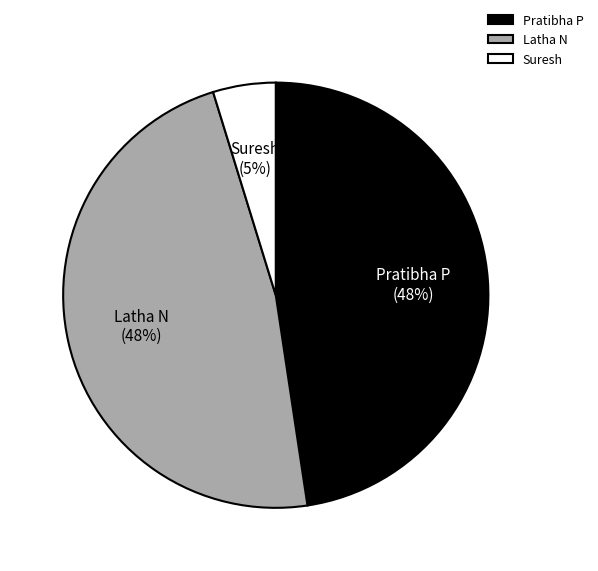

Between Latha N and Suresh, which is larger?

Latha N